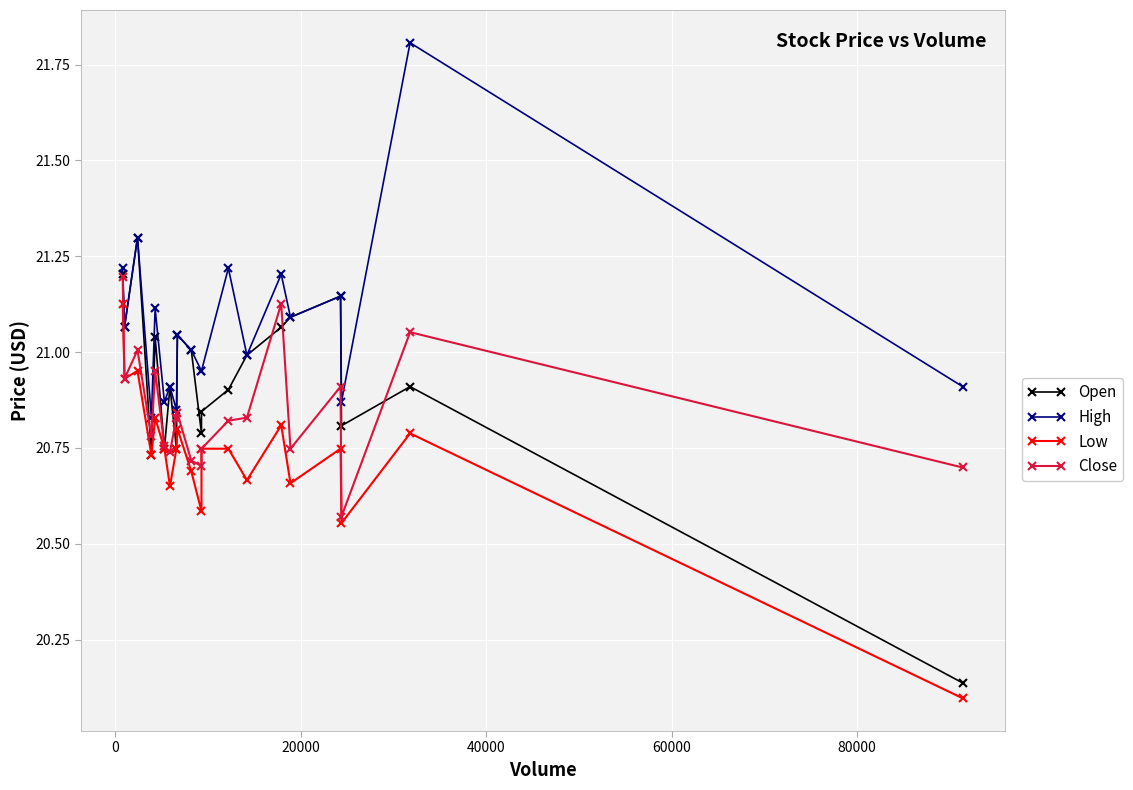

How many interior local peaks does the High series have?

8